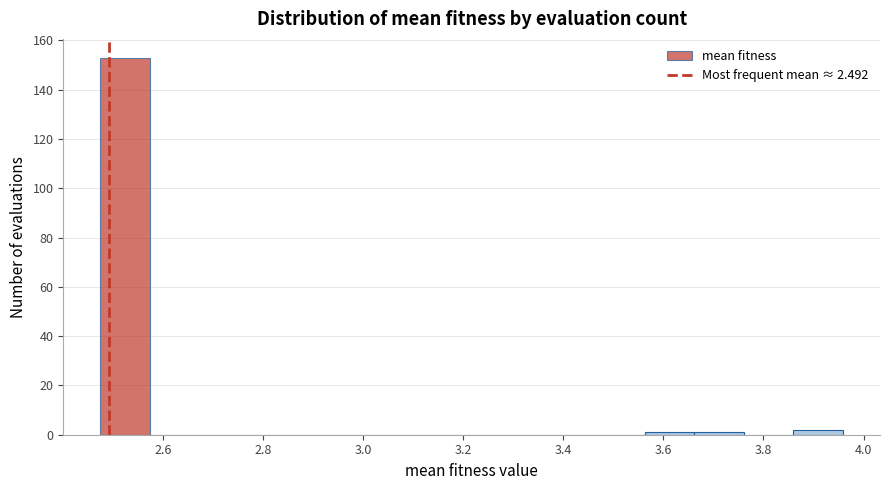

Reading left to right, transcribe this chart: for each bar, give the range it covers on the x-axis and its height. Neither the bar edges nor the heights are printed on the chart, so give them approximately, as read against the axes.

2.48 to 2.58: 154
2.58 to 2.68: 0
2.68 to 2.78: 0
2.78 to 2.88: 0
2.88 to 2.96: 0
2.96 to 3.06: 0
3.06 to 3.16: 0
3.16 to 3.26: 0
3.26 to 3.36: 0
3.36 to 3.46: 0
3.46 to 3.56: 0
3.56 to 3.66: under 2
3.66 to 3.76: under 2
3.76 to 3.86: 0
3.86 to 3.96: 2